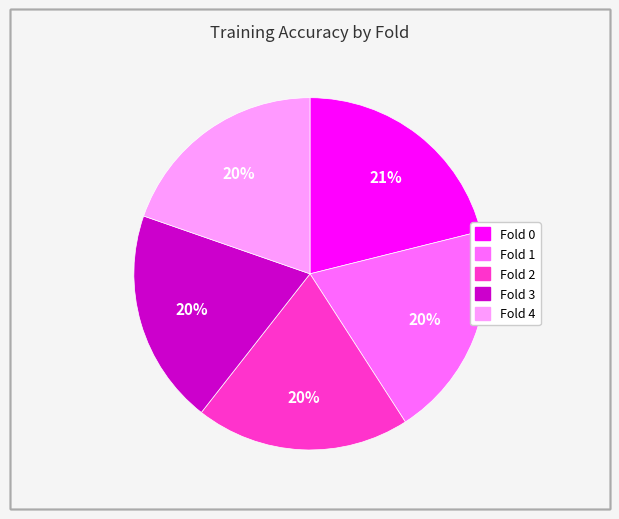

To the nearest percent, what is the average slice percentage?

20%